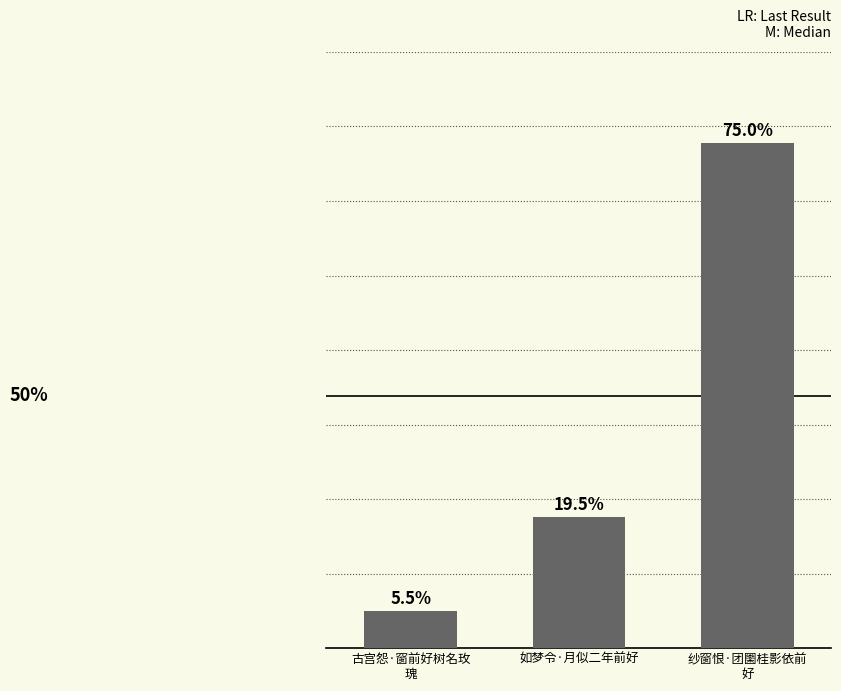

What is the label of the 2nd bar from the left?

如梦令·月似二年前好